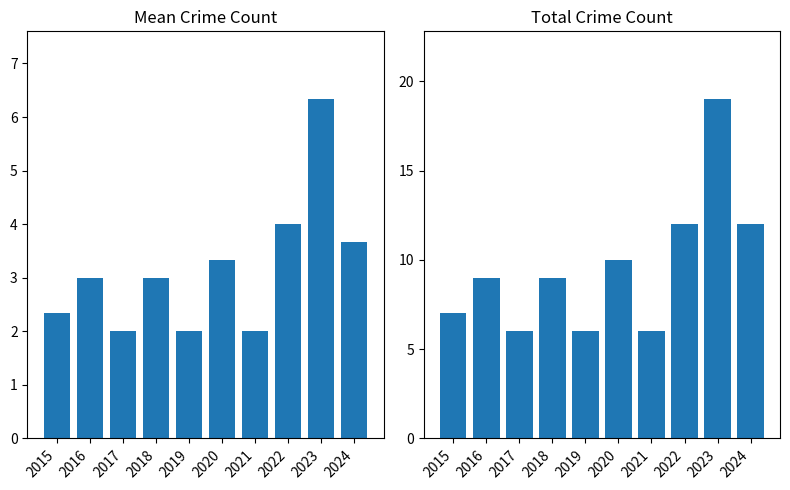

Reading left to right, what are all the values shown in this chart?

Mean Crimes: 2015=2.3	2016=3.0	2017=2.0	2018=3.0	2019=2.0	2020=3.3	2021=2.0	2022=4.0	2023=6.3	2024=3.7
Total Crimes: 2015=7.0	2016=9.0	2017=6.0	2018=9.0	2019=6.0	2020=10.0	2021=6.0	2022=12.0	2023=19.0	2024=12.0